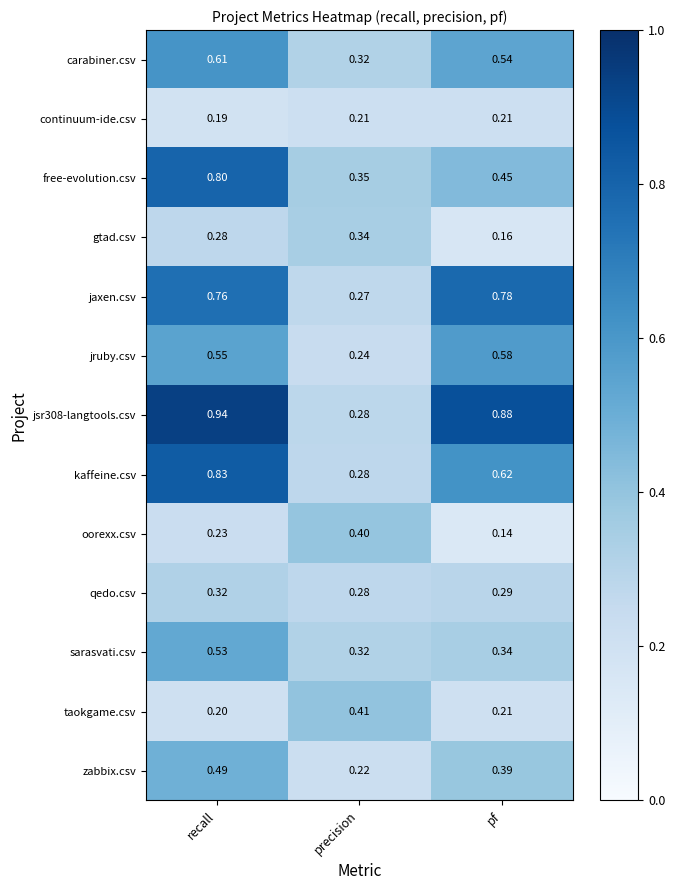

How many data points does each series have?

3